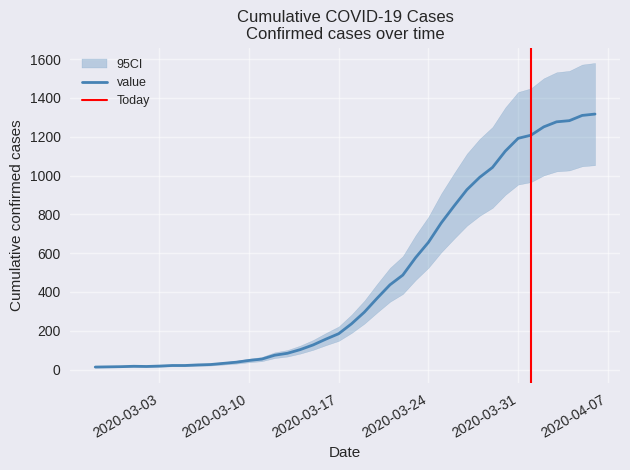

Rank the categories by value from highest to lowest.

2020-04-06, 2020-04-05, 2020-04-04, 2020-04-03, 2020-04-02, 2020-04-01, 2020-03-31, 2020-03-30, 2020-03-29, 2020-03-28, 2020-03-27, 2020-03-26, 2020-03-25, 2020-03-24, 2020-03-23, 2020-03-22, 2020-03-21, 2020-03-20, 2020-03-19, 2020-03-18, 2020-03-17, 2020-03-16, 2020-03-15, 2020-03-14, 2020-03-13, 2020-03-12, 2020-03-11, 2020-03-10, 2020-03-09, 2020-03-08, 2020-03-07, 2020-03-06, 2020-03-04, 2020-03-05, 2020-03-03, 2020-03-01, 2020-03-02, 2020-02-29, 2020-02-28, 2020-02-27